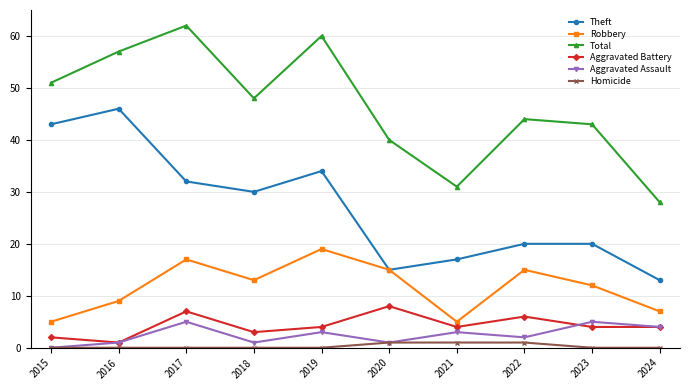

Which series has the largest range (max minus min)?

Total